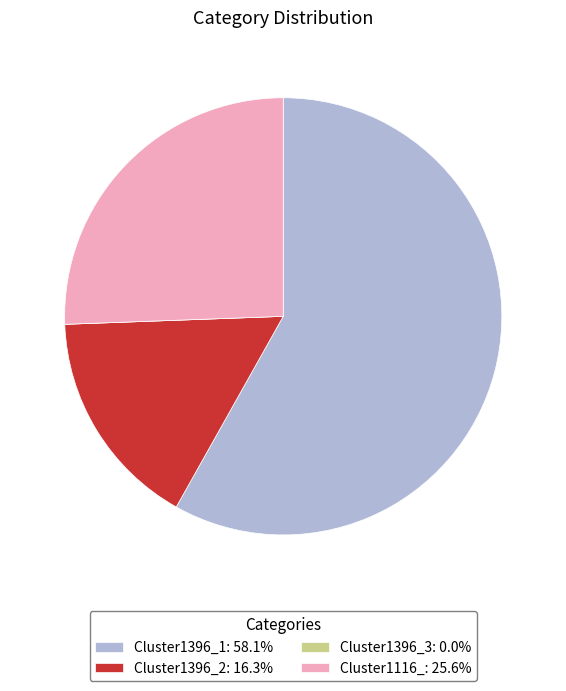

Do Cluster1396_2 and Cluster1396_1 together represent more than half of the pie?

Yes